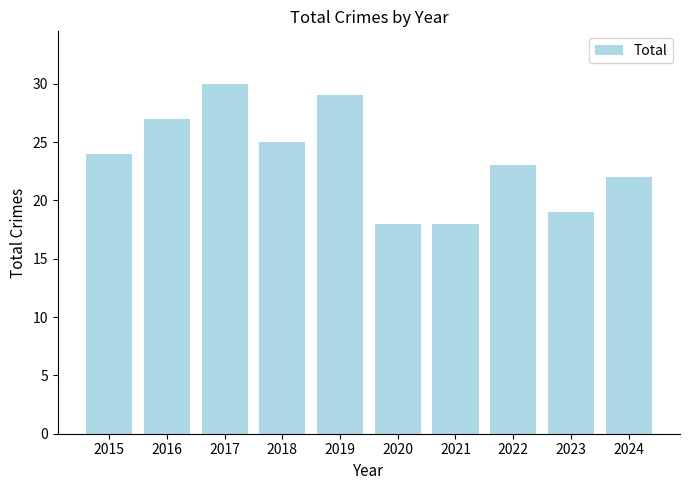

Between 2016 and 2020, which is larger?

2016